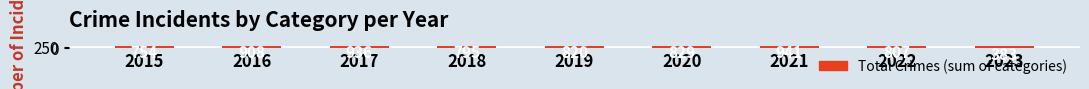

What is the change in value from 2016 to 2017?

+28